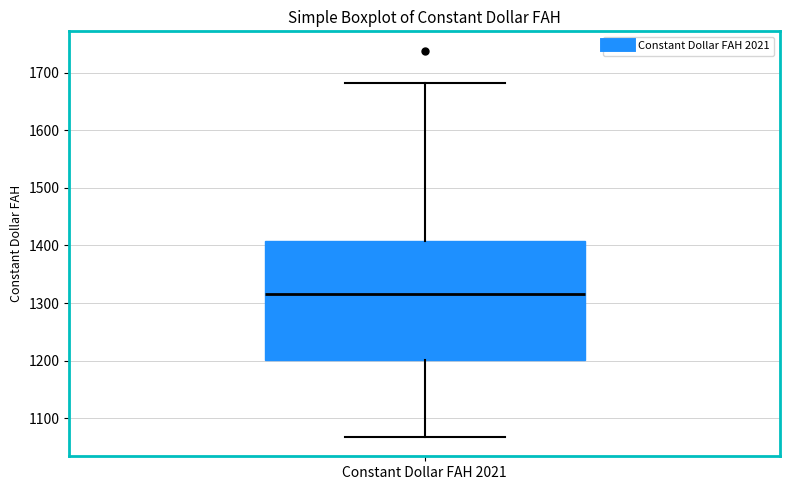

Transcribe this box plot: give where the median line is, the range the box spans, and where the two whiskers end, as read against the y-axis. The values are not printed on the chart, so give them approximately, as read against the axis.

median 1320, box 1200 to 1410, whiskers 1070 to 1680